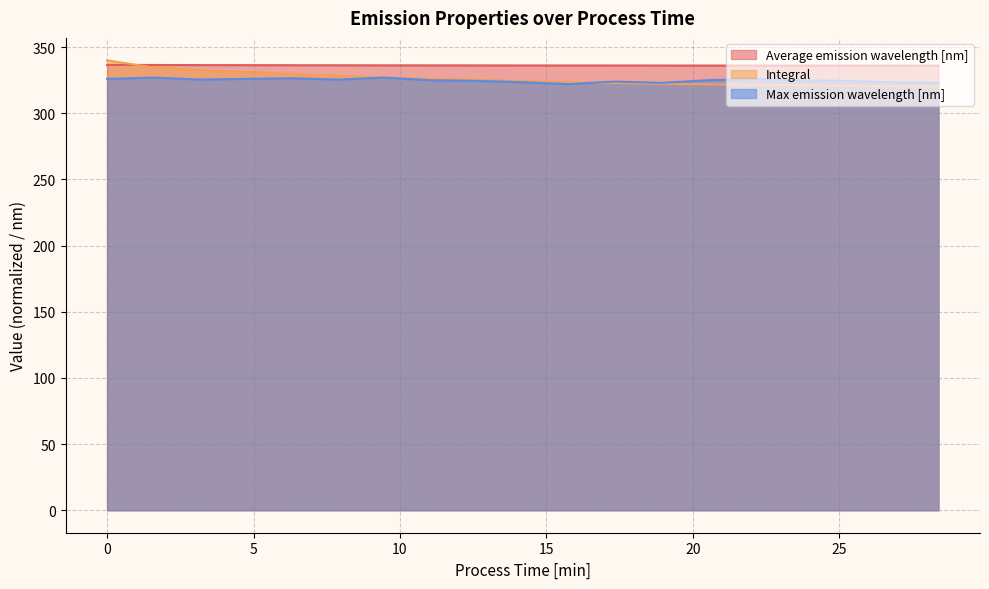

List the series in order of their peak value, lowest first.

Max emission wavelength [nm], Average emission wavelength [nm], Integral